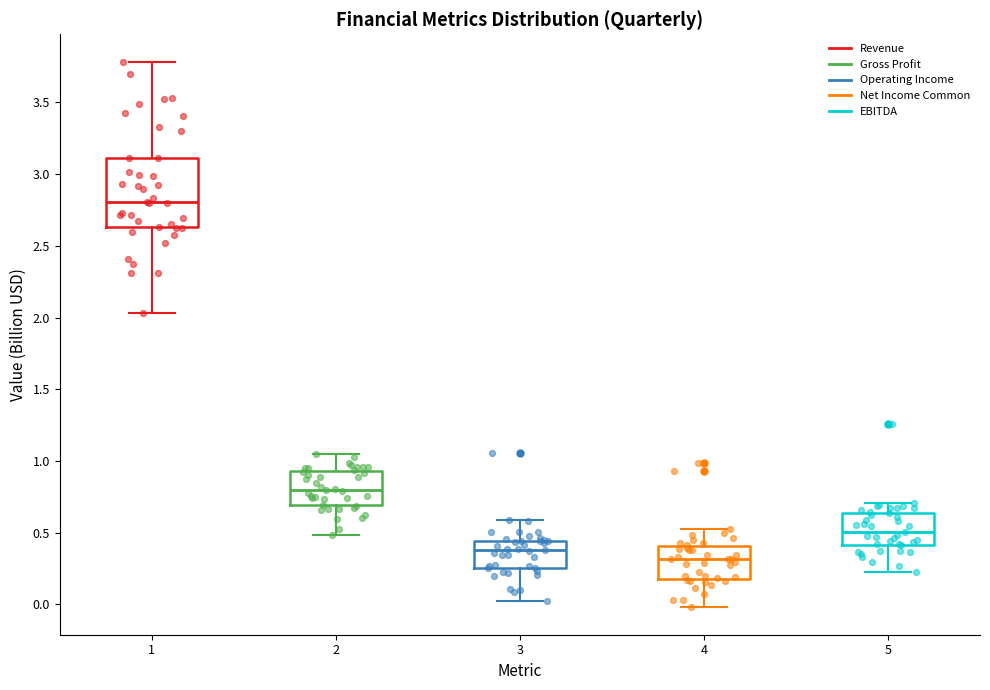

Where does the lower whisker of the box at x = 1 end on the y-axis? The values are not printed on the chart, so give them approximately, as read against the axis.

2.05